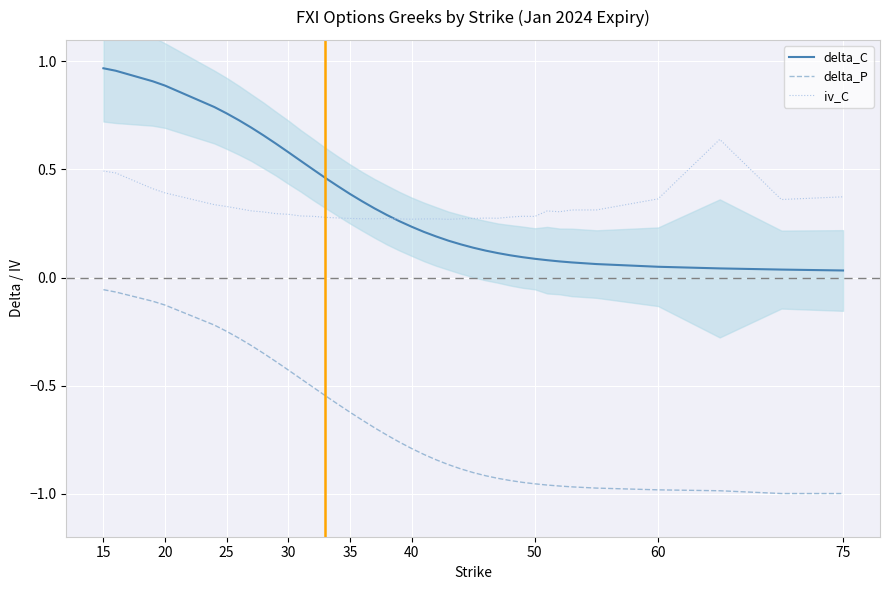

How many iv_C values are between 0 and 1?

39